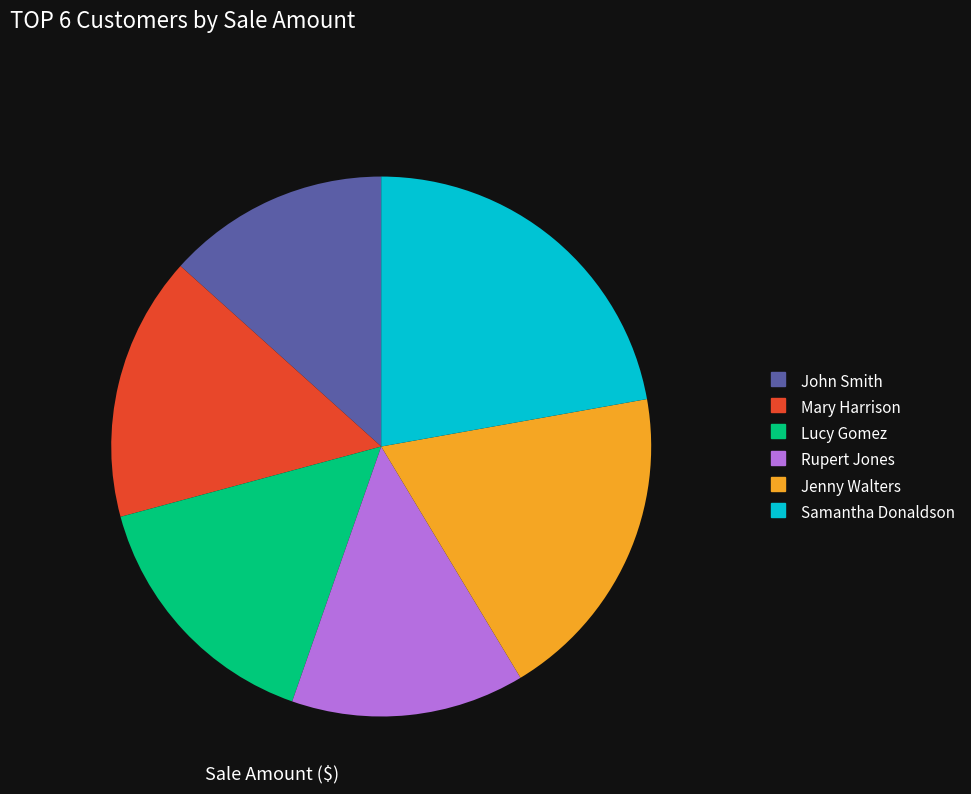

What percentage is NOT represented by Samantha Donaldson?

77.8%